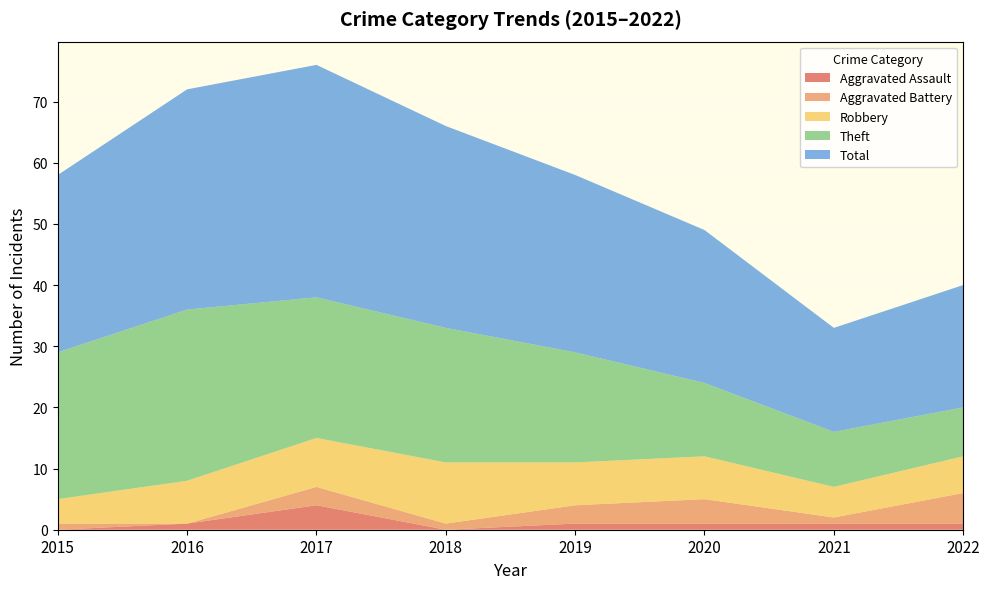

Reading left to right, list all the values displayed in this chart.

Aggravated Assault: 0	1	4	0	1	1	1	1
Aggravated Battery: 1	0	3	1	3	4	1	5
Robbery: 4	7	8	10	7	7	5	6
Theft: 24	28	23	22	18	12	9	8
Total: 29	36	38	33	29	25	17	20